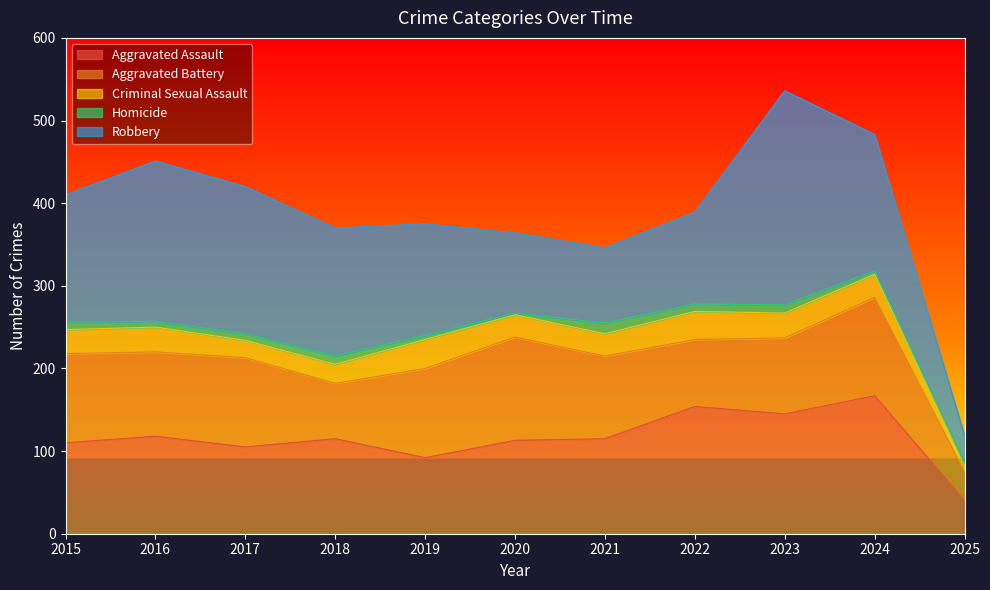

How many interior local peaks does the Homicide series have?

3